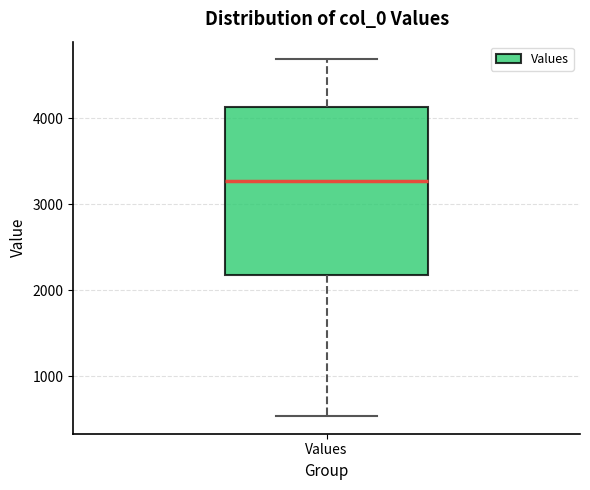

Read this box plot against the y-axis: the position of the median line, the range covered by the box, and the ends of both whiskers. The values are not printed on the chart, so give them approximately, as read against the axis.

median 3300, box 2200 to 4100, whiskers 500 to 4700